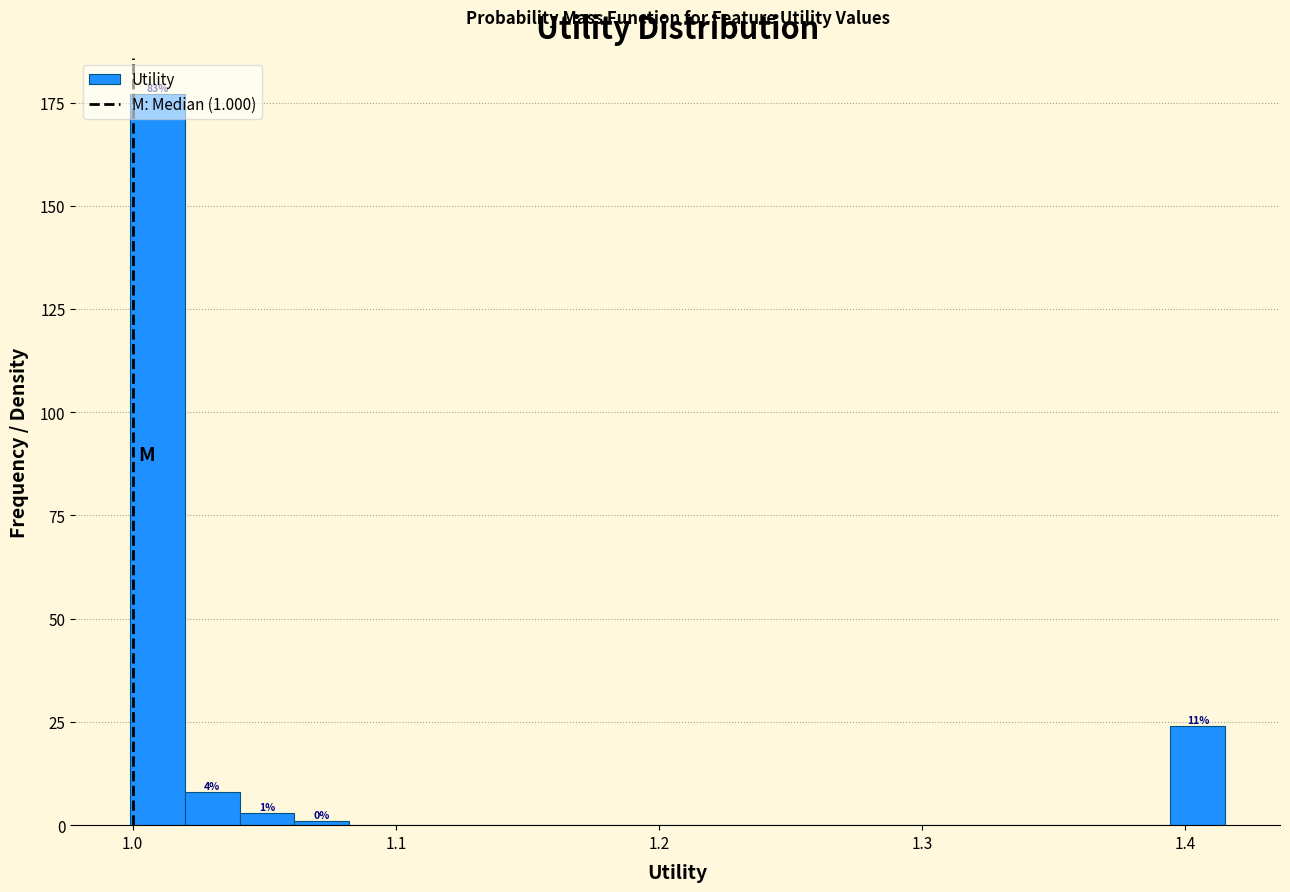

Around what value on the x-axis is the tallest bar? Give the approximate position of its centre, as read against the axis.

1.01